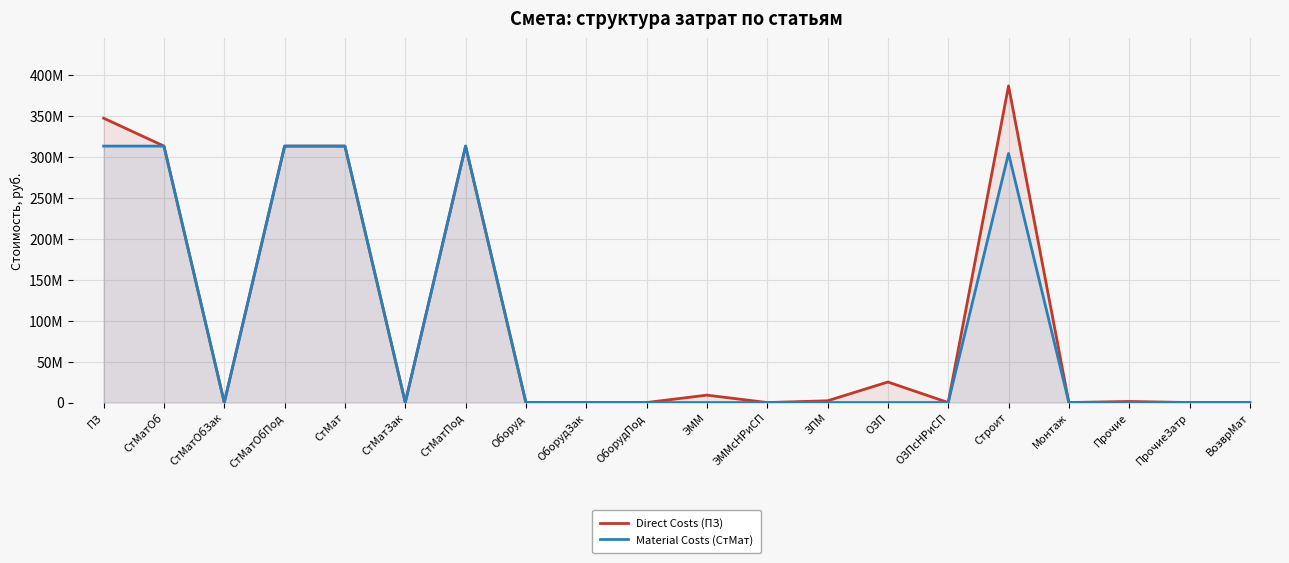

At which label does Direct Costs (ПЗ) reach its peak?

Строит